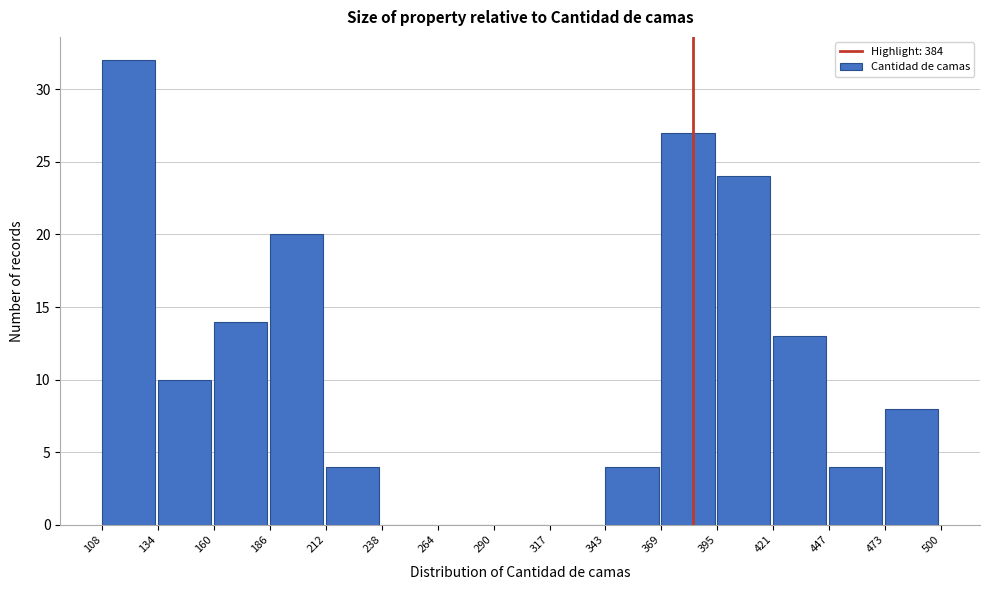

Over which range of the x-axis is the bar tallest?

108 to 134